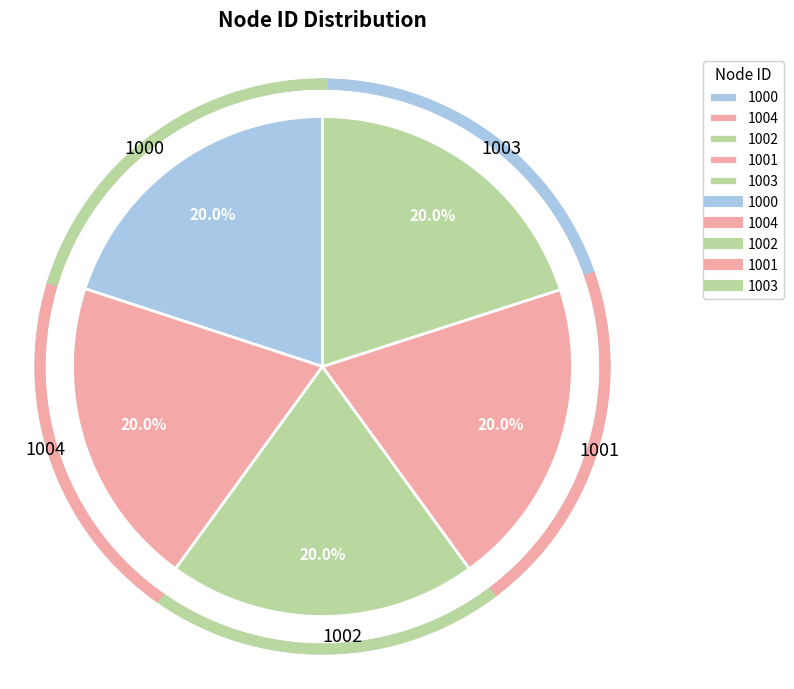

Is 1002 the majority of the pie?

No